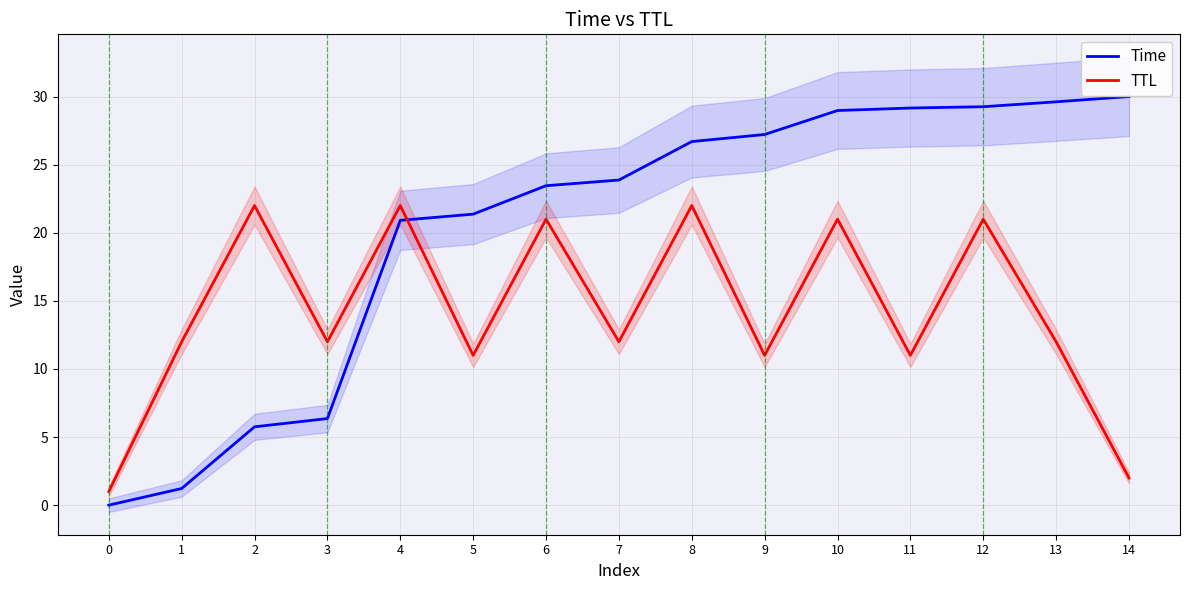

What is the approximate value of TTL at 10?

21.0